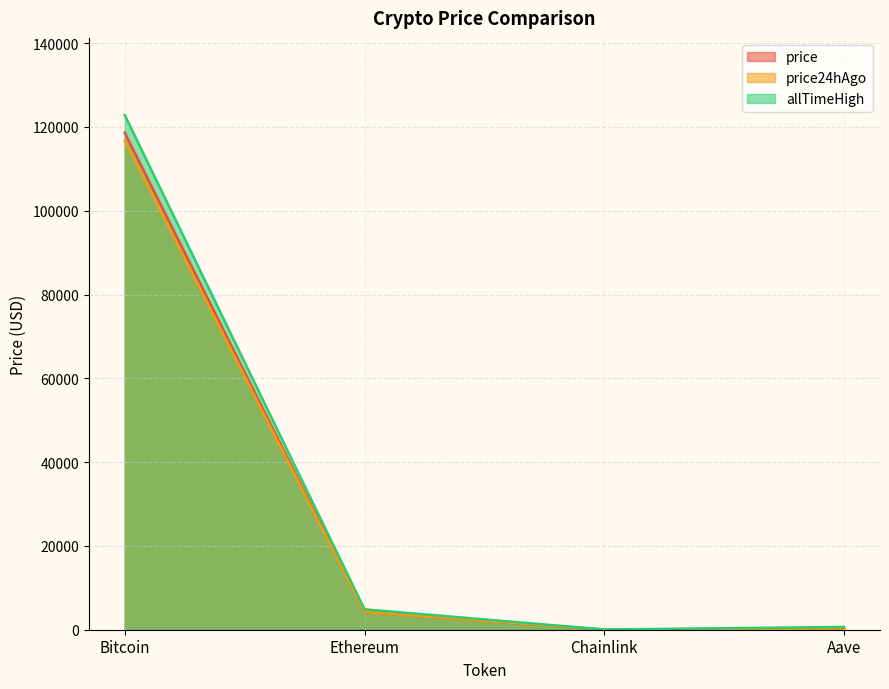

What position from the right is Aave?

1